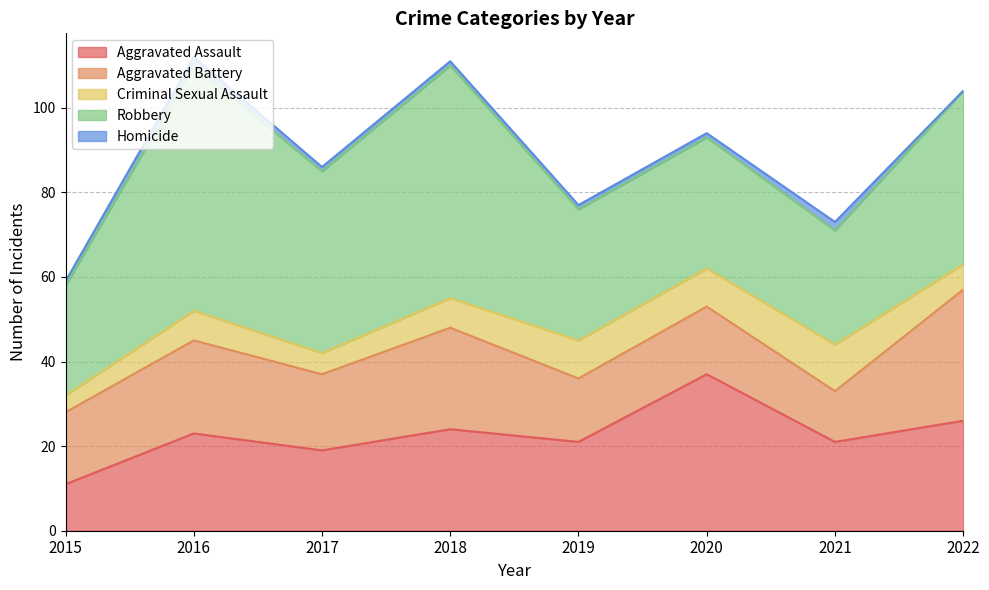

Is the value of Robbery at 2015 greater than the value of Aggravated Battery at 2018?

Yes